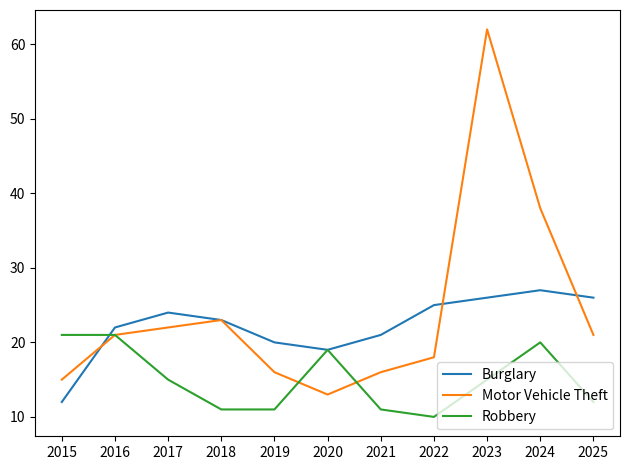

At which category does Motor Vehicle Theft reach its first local valley?

2020